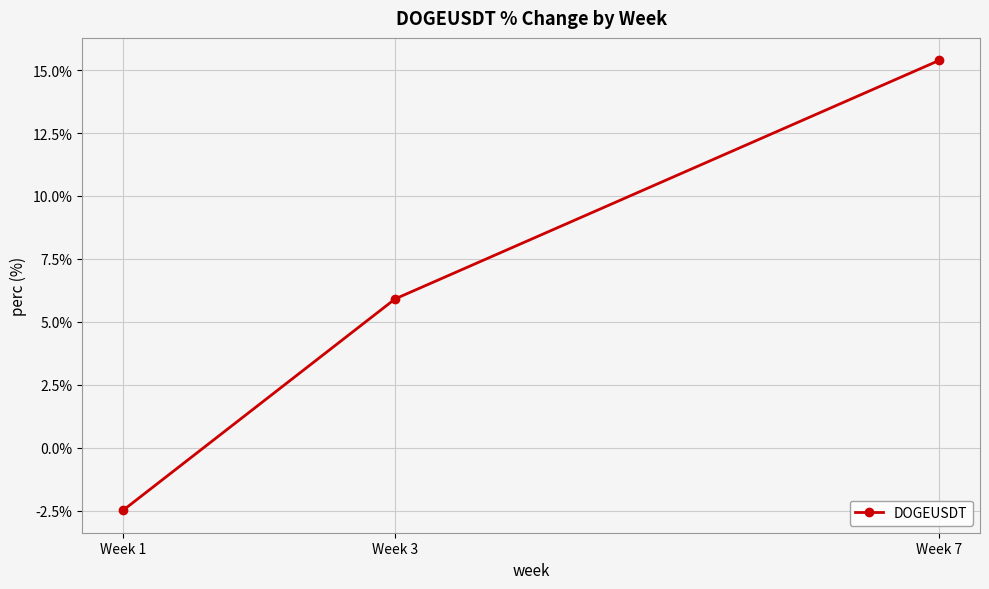

The value at Week 1 is -2.5. True or false?

True